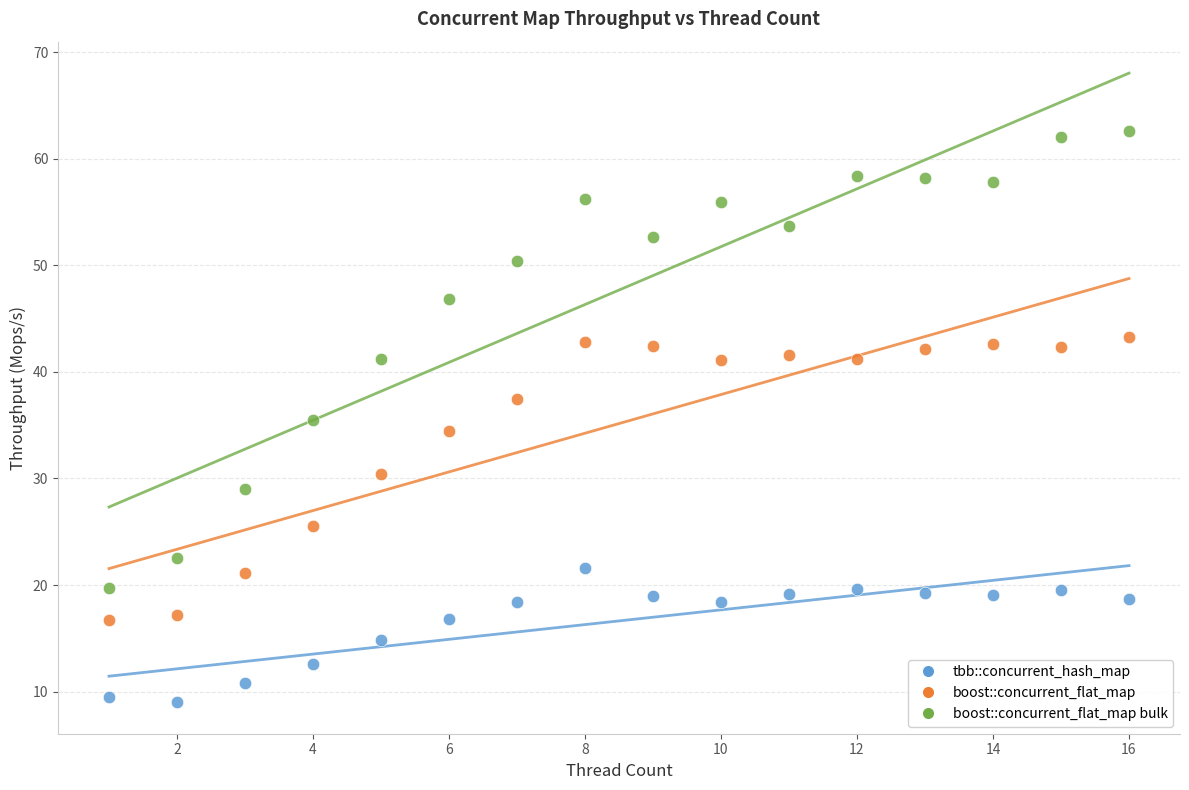

What are all the series names shown in the legend?

tbb::concurrent_hash_map, boost::concurrent_flat_map, boost::concurrent_flat_map bulk